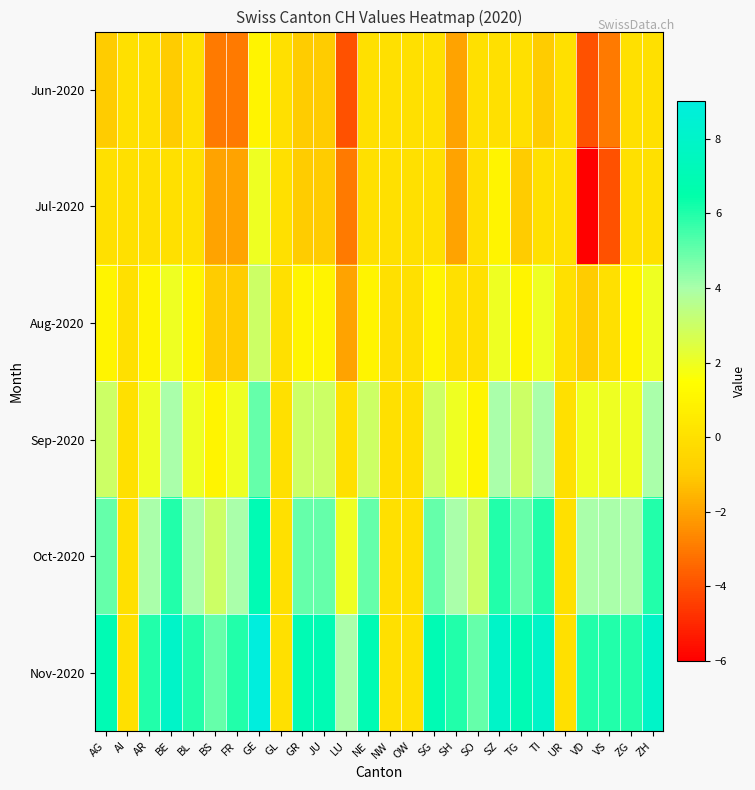

Which has a higher value, GE or BL?

GE